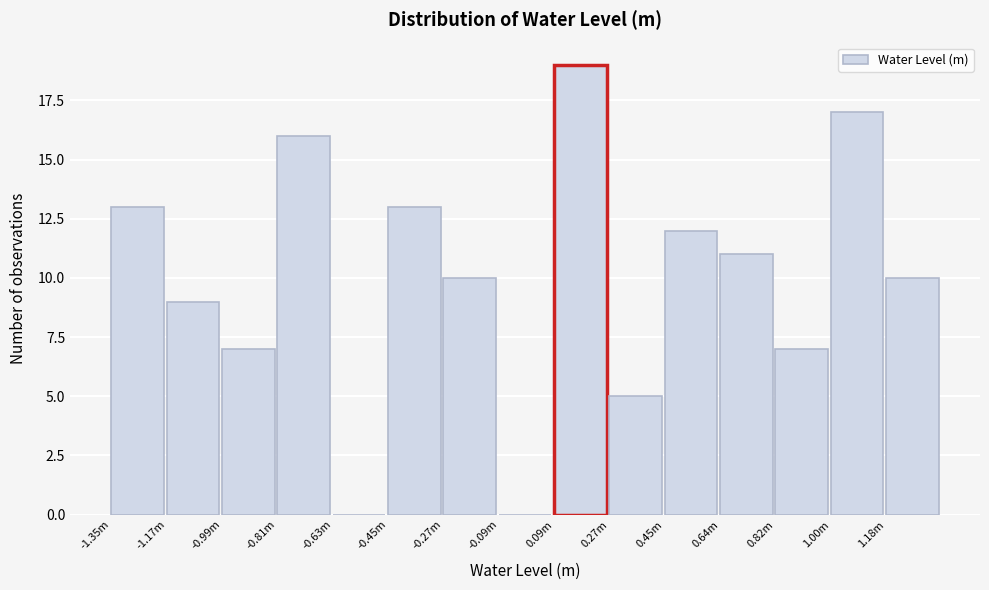

Reading left to right, transcribe all the data shown in this chart.

-1.35m=13	-1.17m=9	-0.99m=7	-0.81m=16	-0.63m=0	-0.45m=13	-0.27m=10	-0.09m=0	0.09m=19	0.27m=5	0.45m=12	0.64m=11	0.82m=7	1.00m=17	1.18m=10